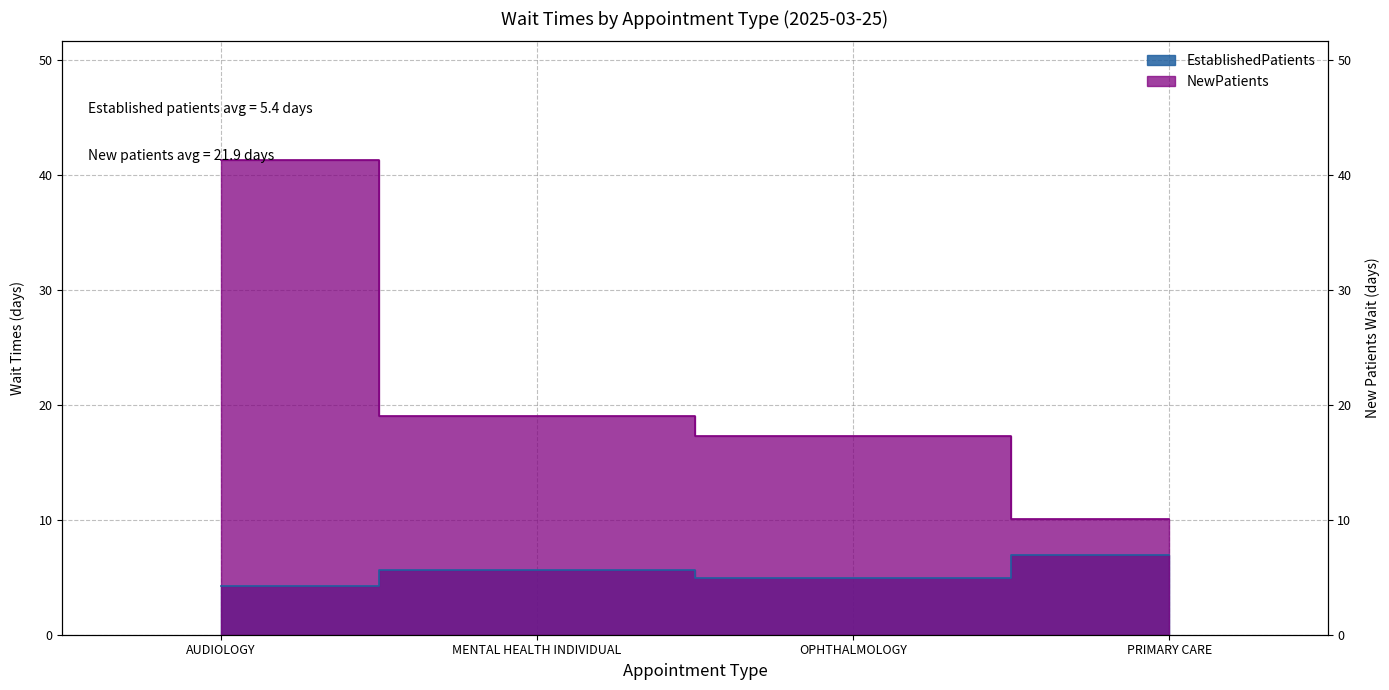

The value of NewPatients at PRIMARY CARE is 10.1. True or false?

True